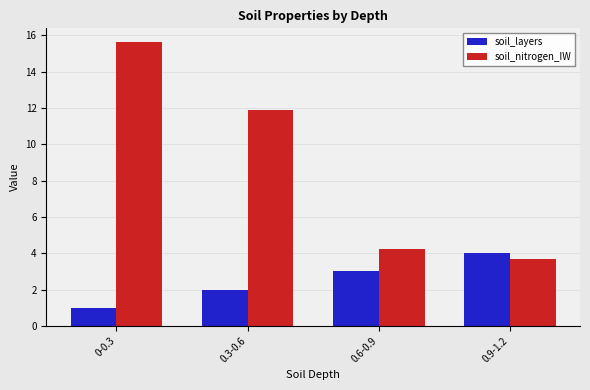

The value of soil_nitrogen_IW at 0.3-0.6 is 11.9. True or false?

True